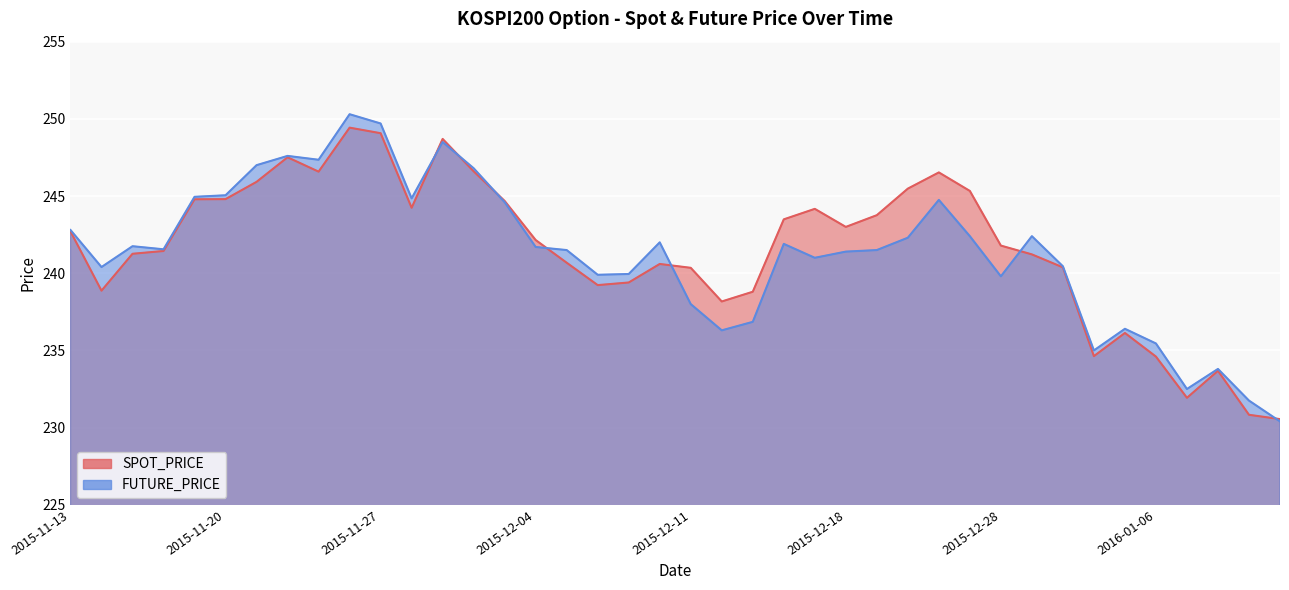

How many values in the SPOT_PRICE series are below 242?

20